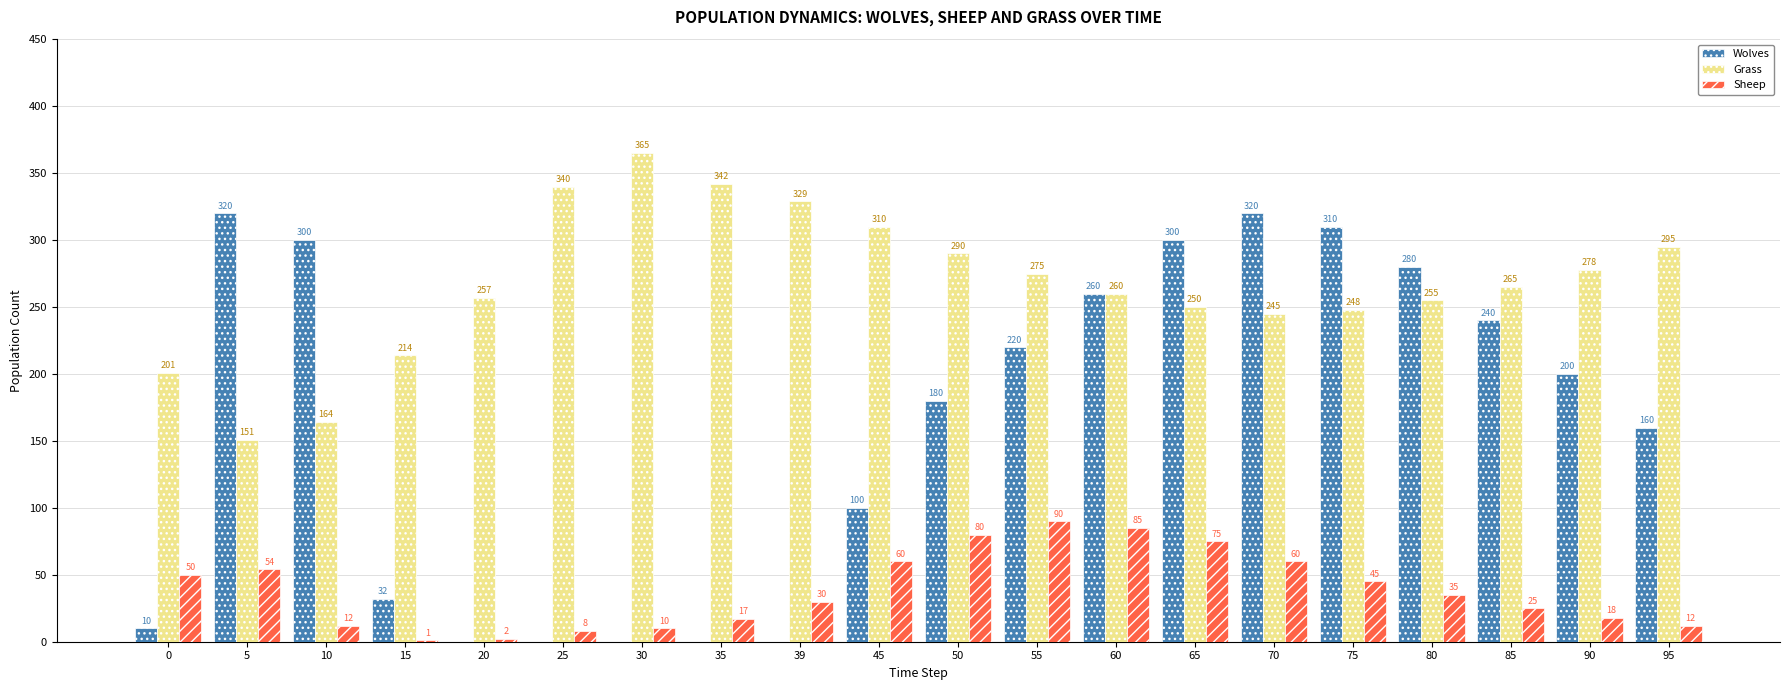

What is the sum of the Sheep values at 35 and 90?

35